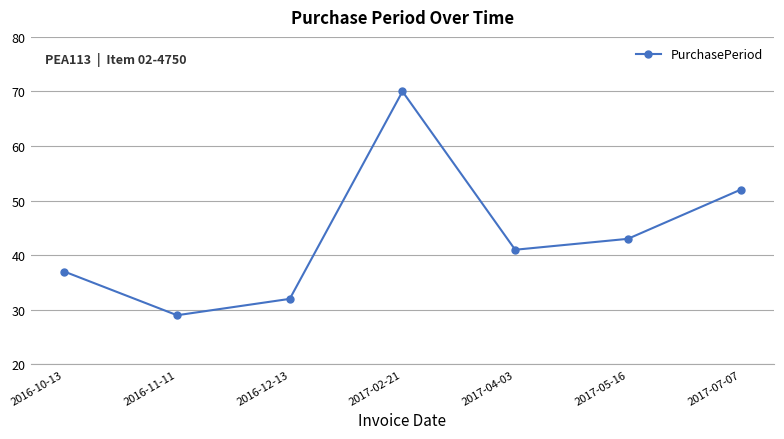

What is the change in value from 2016-12-13 to 2017-04-03?

+9